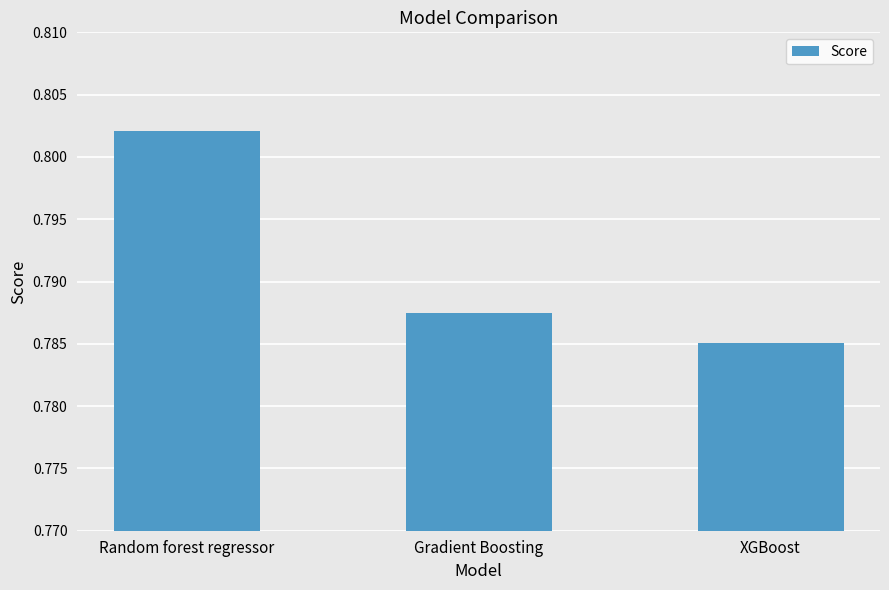

What is the sum of the values at Gradient Boosting and Random forest regressor?

1.6